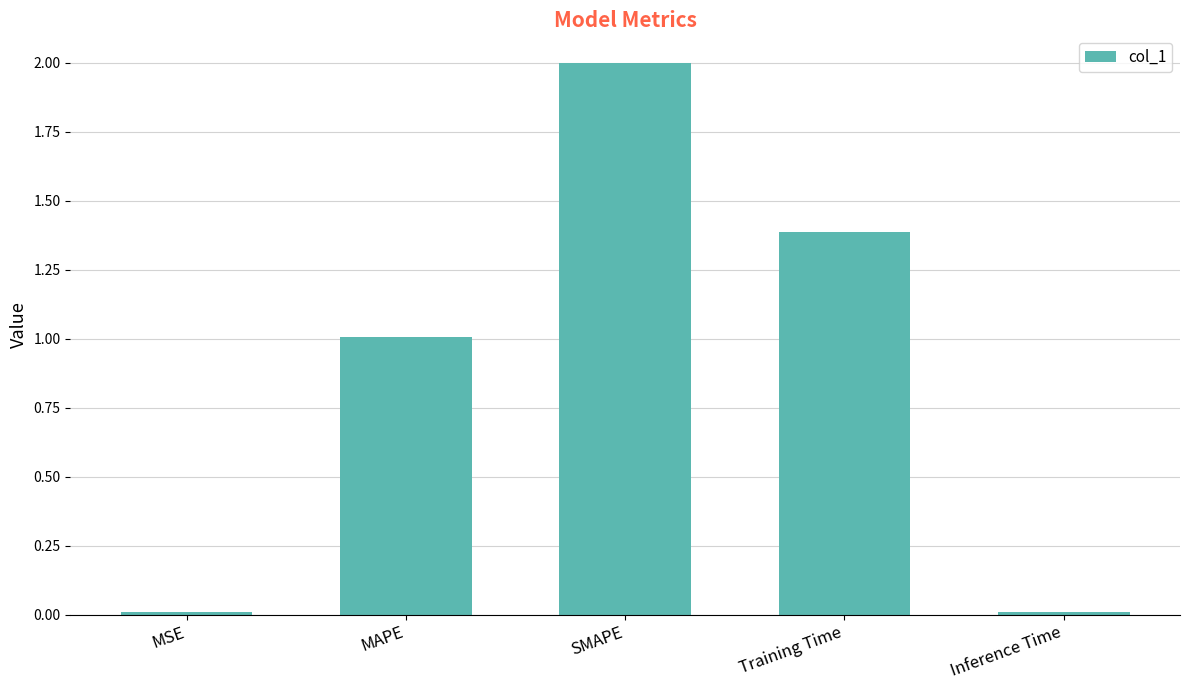

The chart shows a value of 2.0 at SMAPE. True or false?

True